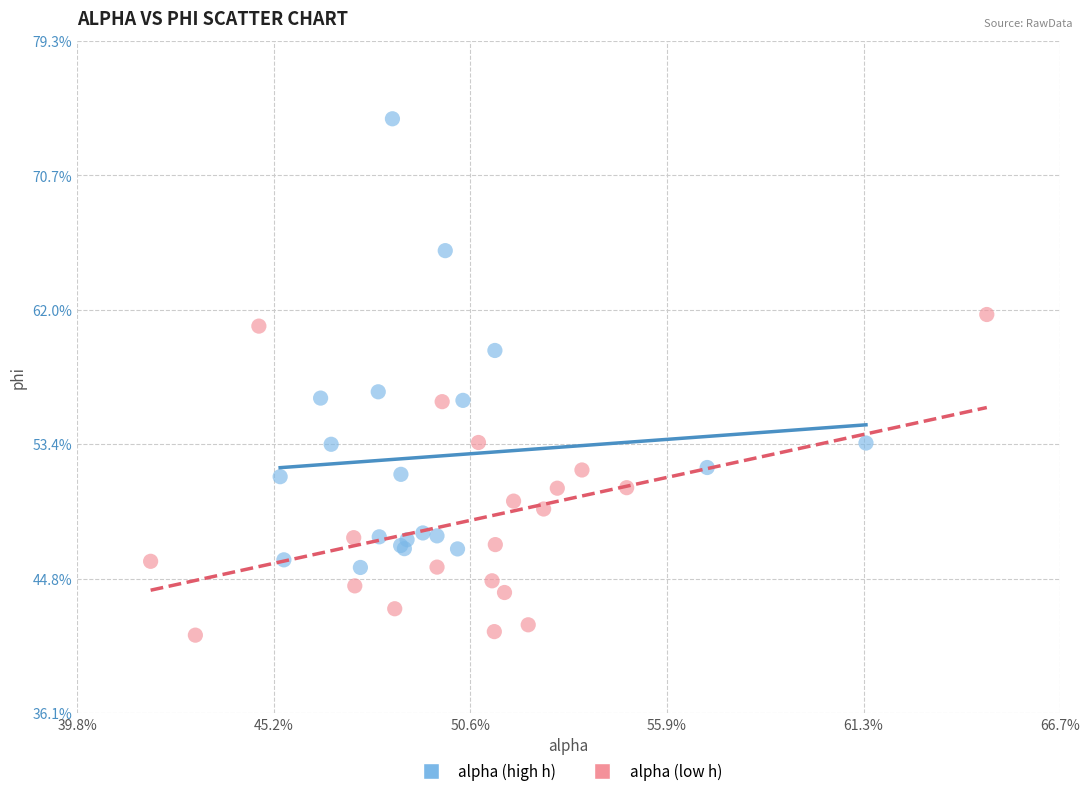

Which series contains the lowest Y value?

alpha (low h)